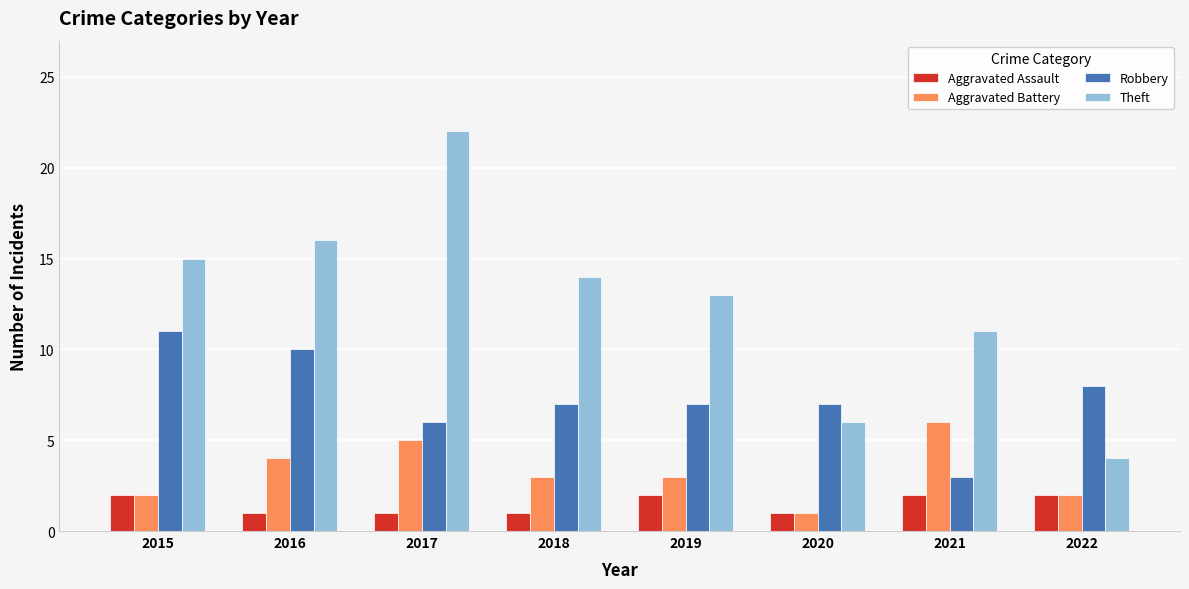

At how many categories does at least one series exceed 19?

1